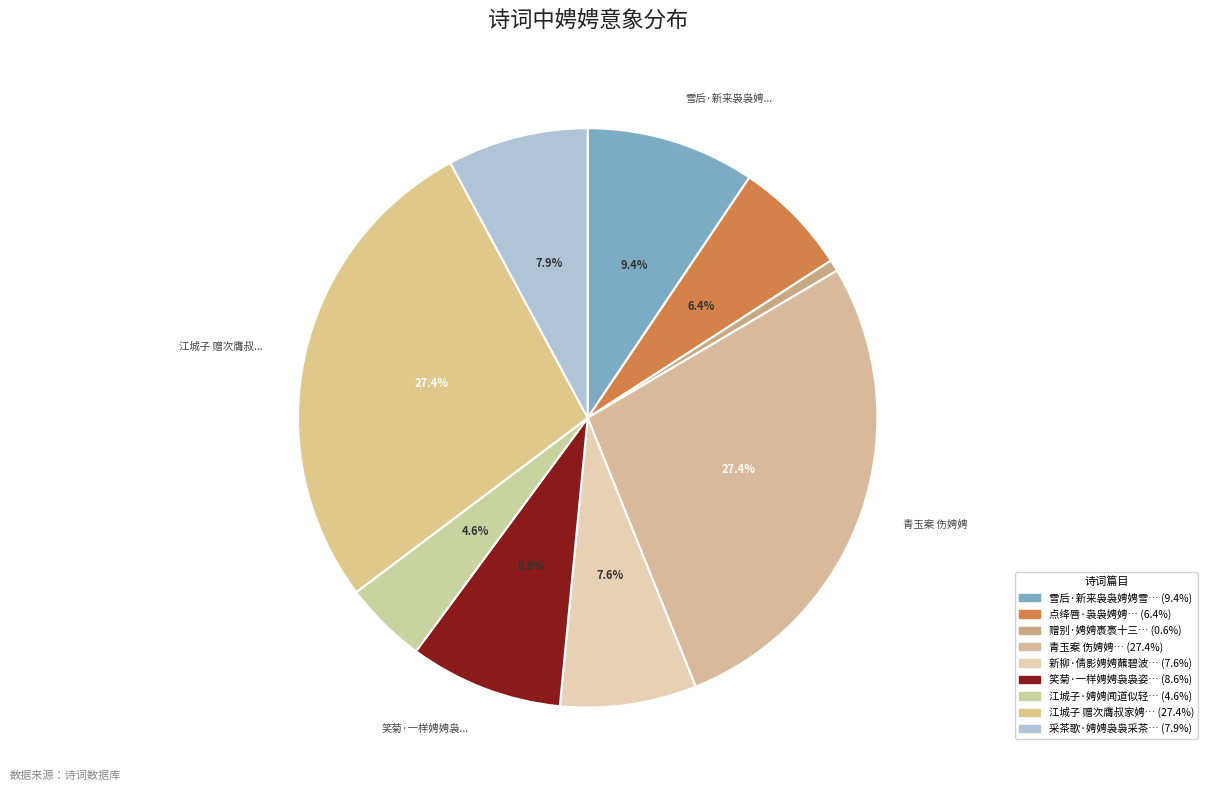

How many segments does this pie chart have?

9